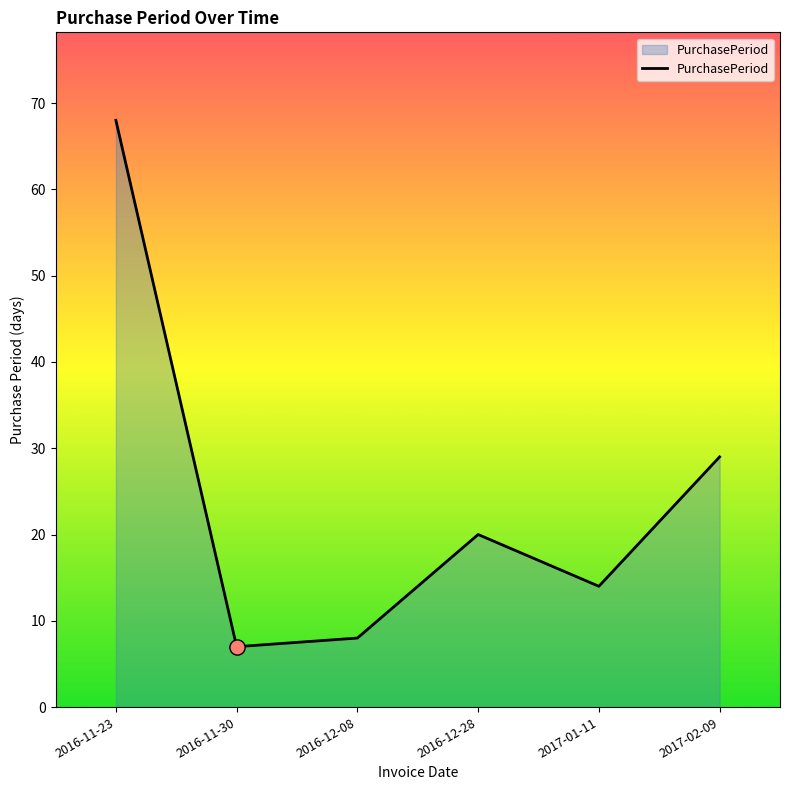

Which has a higher value, 2016-11-23 or 2016-12-28?

2016-11-23